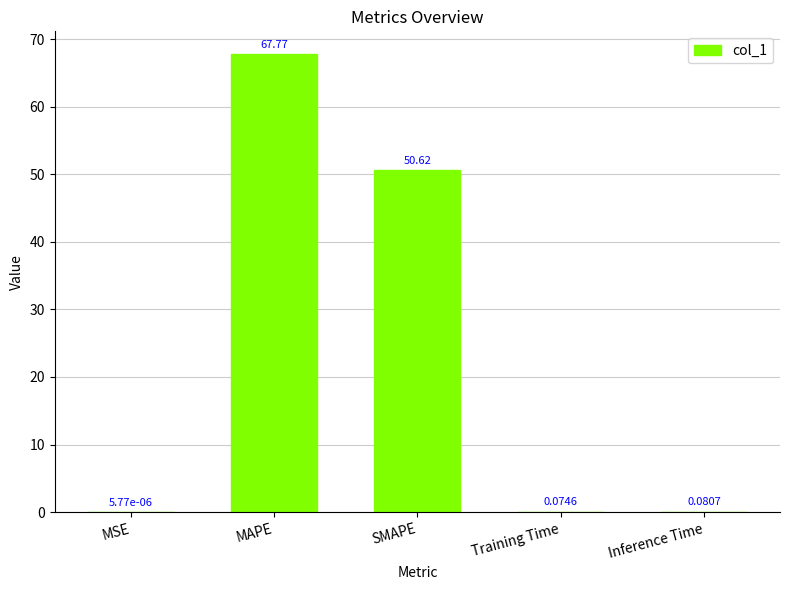

What is the change in value from SMAPE to Training Time?

-50.5